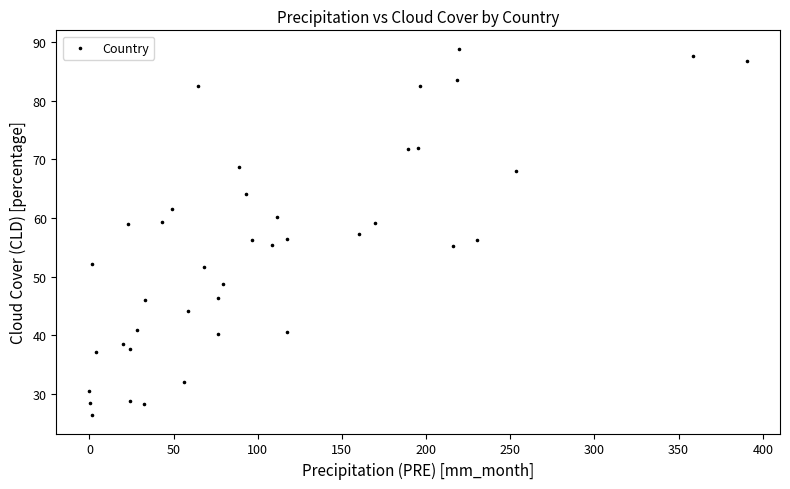

What is the range of X values (max minus min)?

390.7